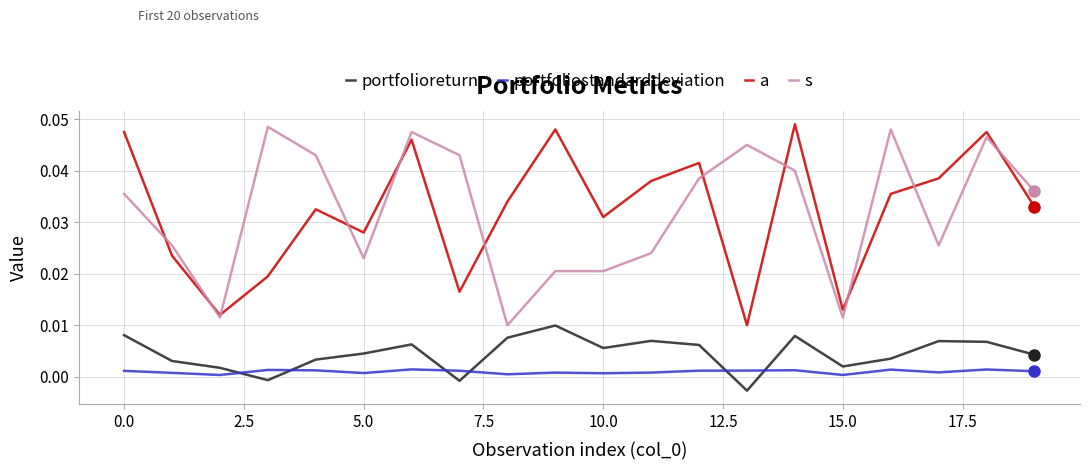

True or false: s and portfoliostandarddeviation intersect in this chart.

False